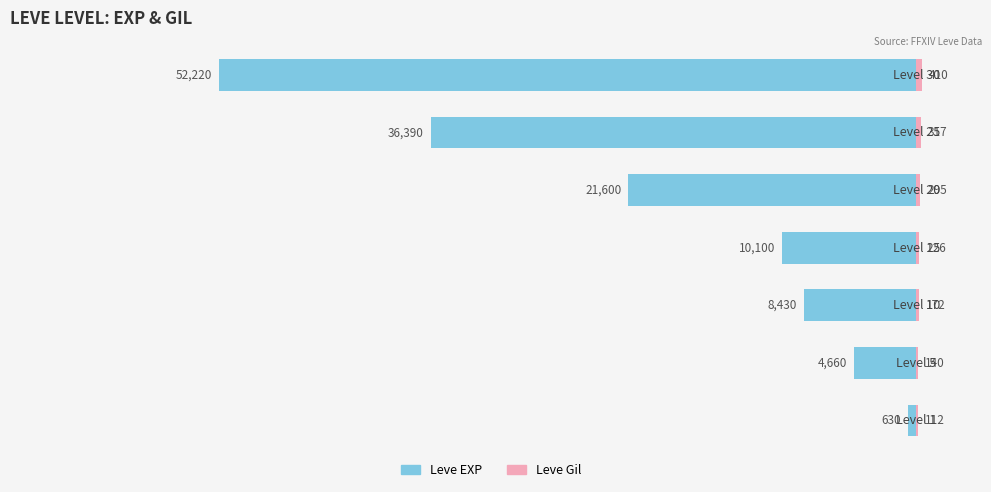

What is the value of the Leve Gil bar at the 3rd from the left?

172